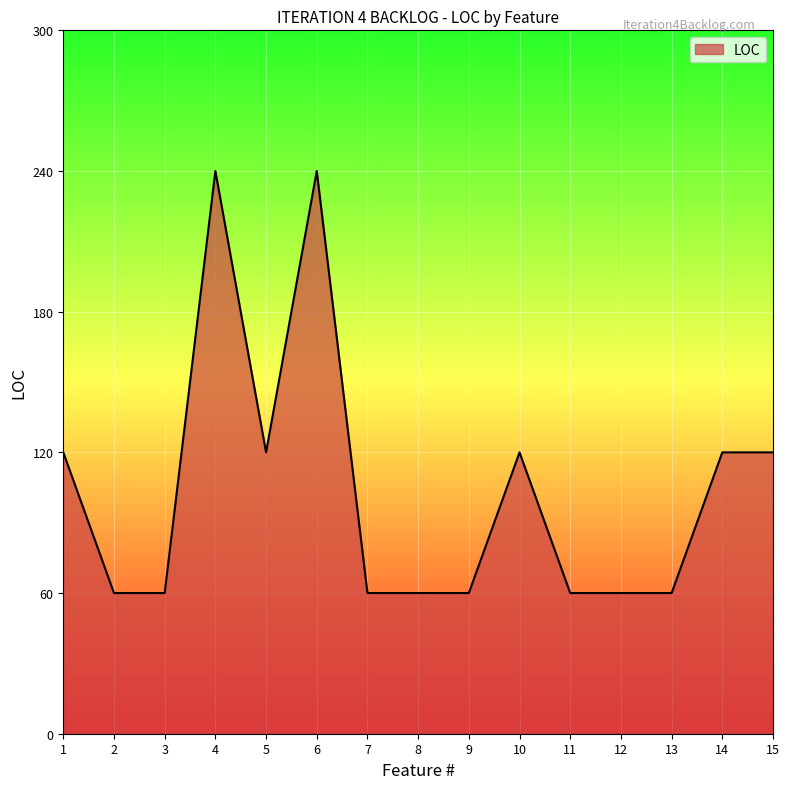

How many values are between 60 and 120?

13